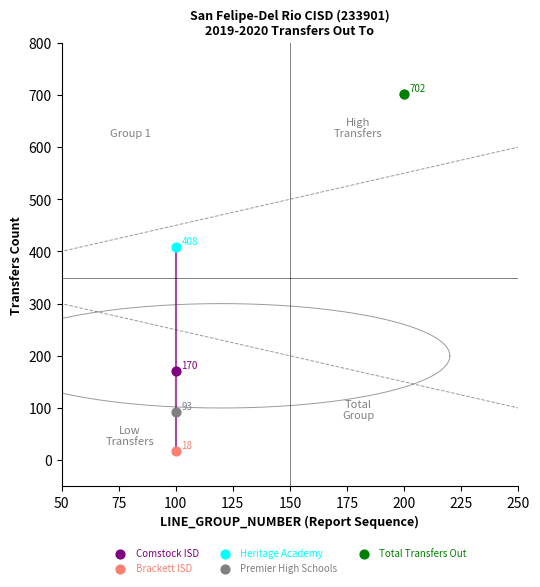

What are all the series names shown in the legend?

Comstock ISD, Brackett ISD, Heritage Academy, Premier High Schools, Total Transfers Out